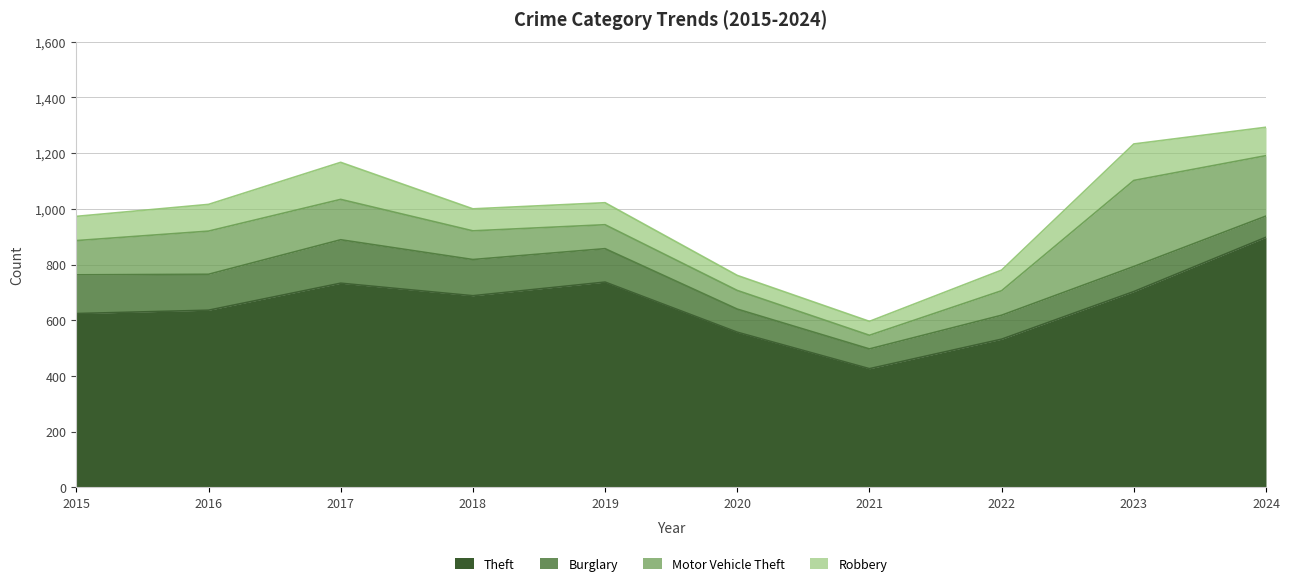

Read the Robbery value at 2019, to the nearest 5.

80